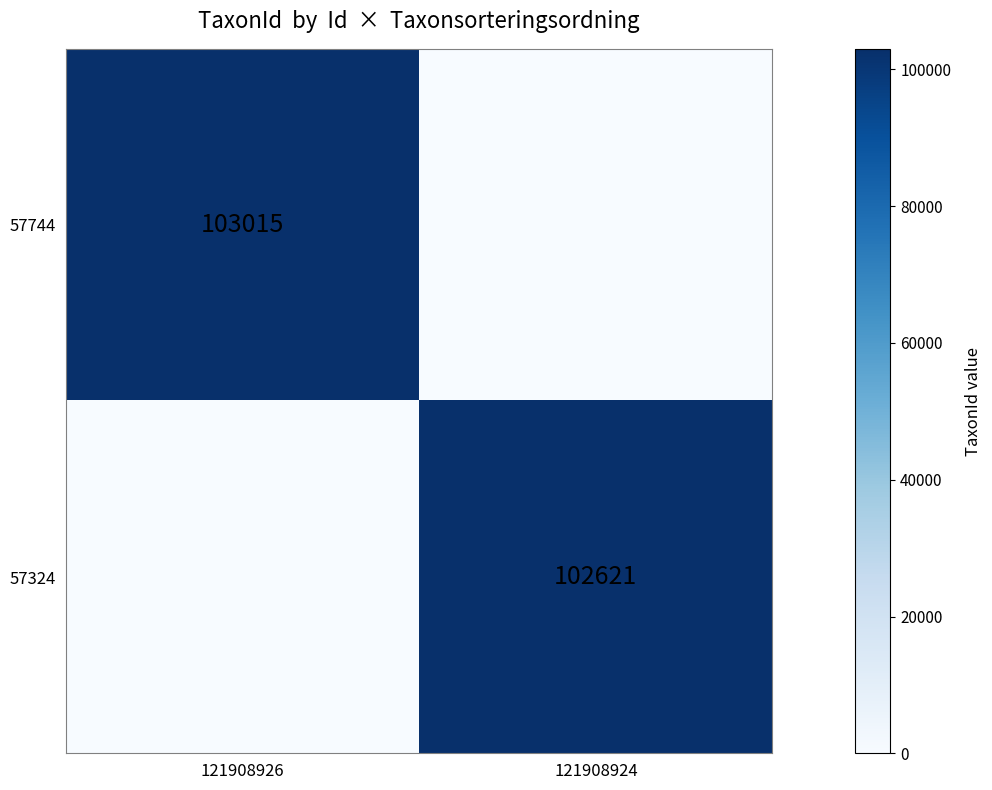

The value of 57744 at 121908926 is 66795. True or false?

False